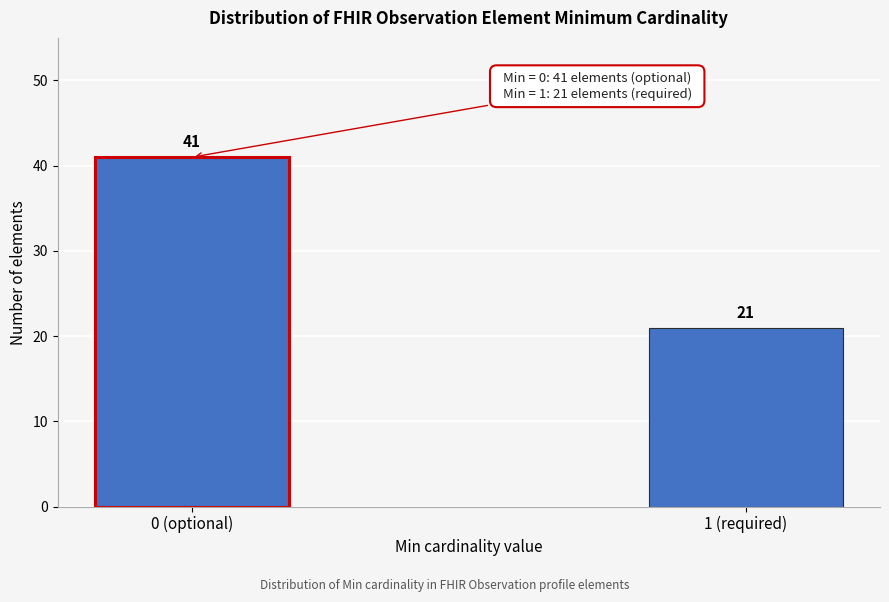

Reading right to left, list all the values displayed in this chart.

1 (required)=21	0 (optional)=41